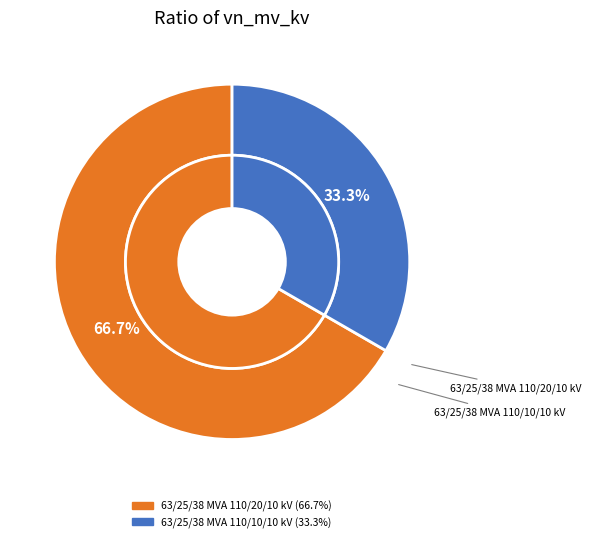

What is the smallest slice in the pie chart?

63/25/38 MVA 110/10/10 kV